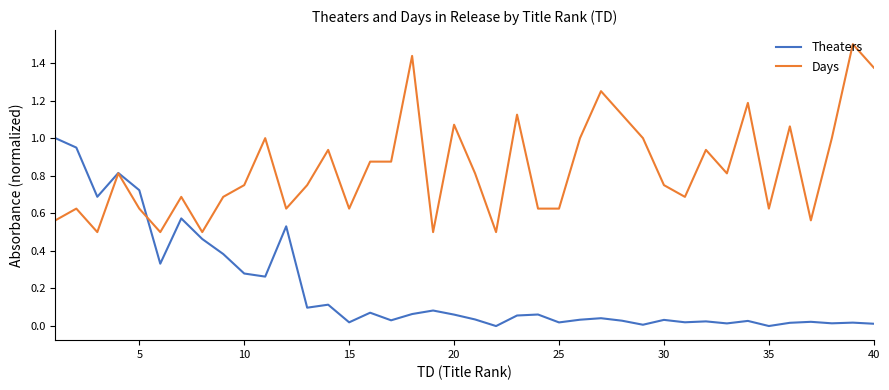

True or false: Days has more than 1 interior local peaks.

True